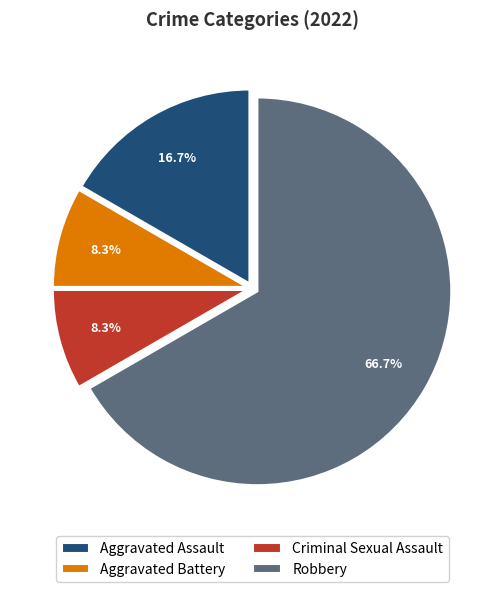

What is the largest slice in the pie chart?

Robbery